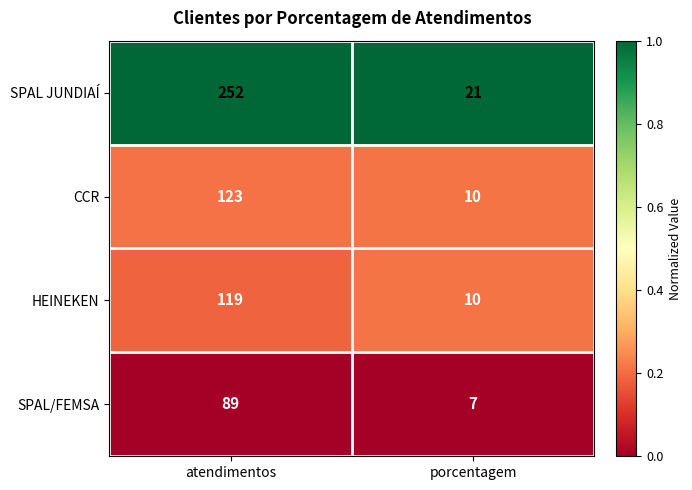

Reading left to right, what are all the values shown in this chart?

SPAL JUNDIAÍ: 252	21
CCR: 123	10
HEINEKEN: 119	10
SPAL/FEMSA: 89	7